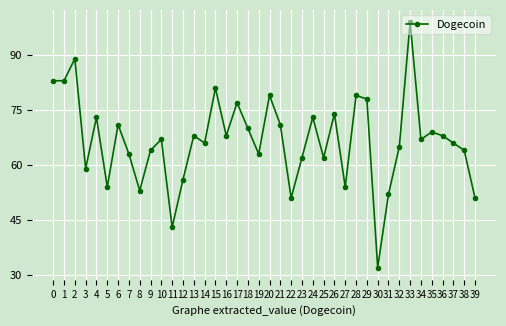

What is the difference between the second highest and minimum values?

57